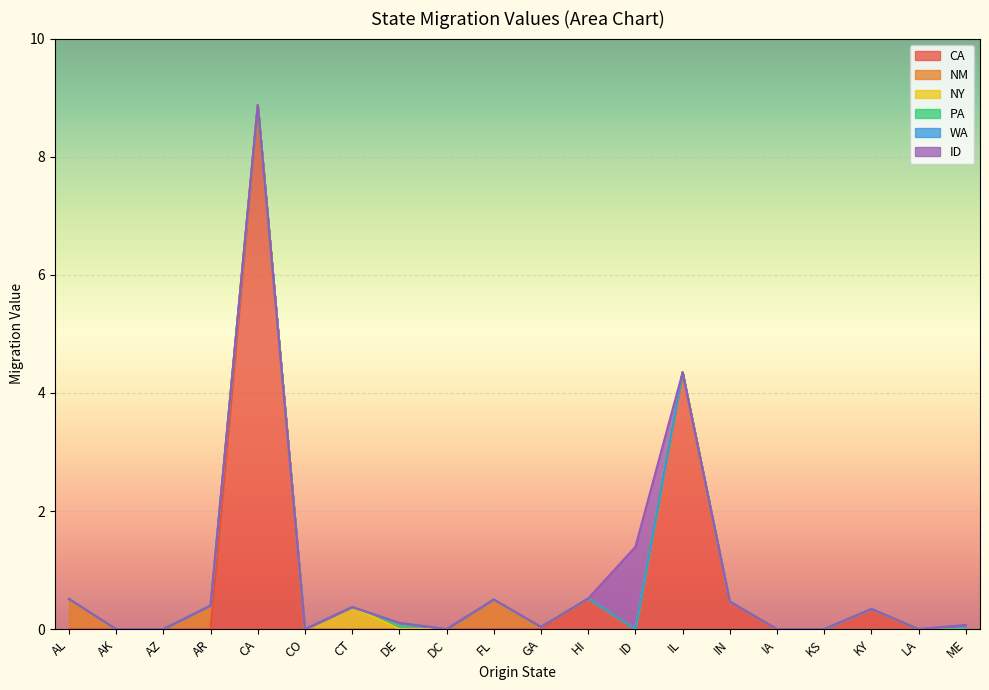

Which series has the largest range (max minus min)?

CA